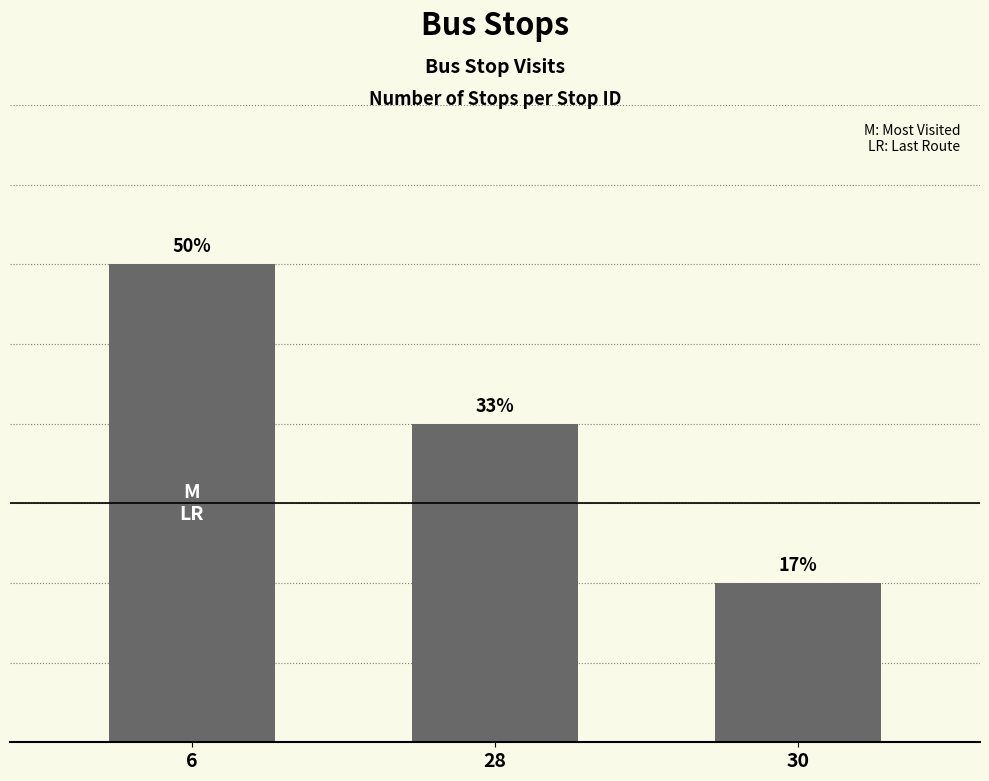

Between 30 and 28, which is larger?

28